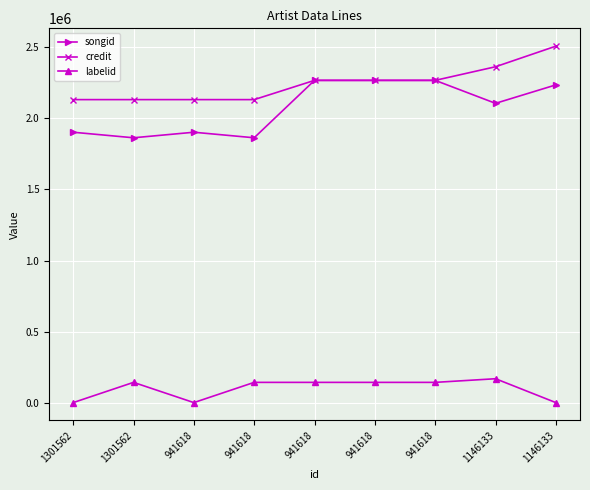

What is the difference between the labelid values at 1301562 and 1146133?

25633